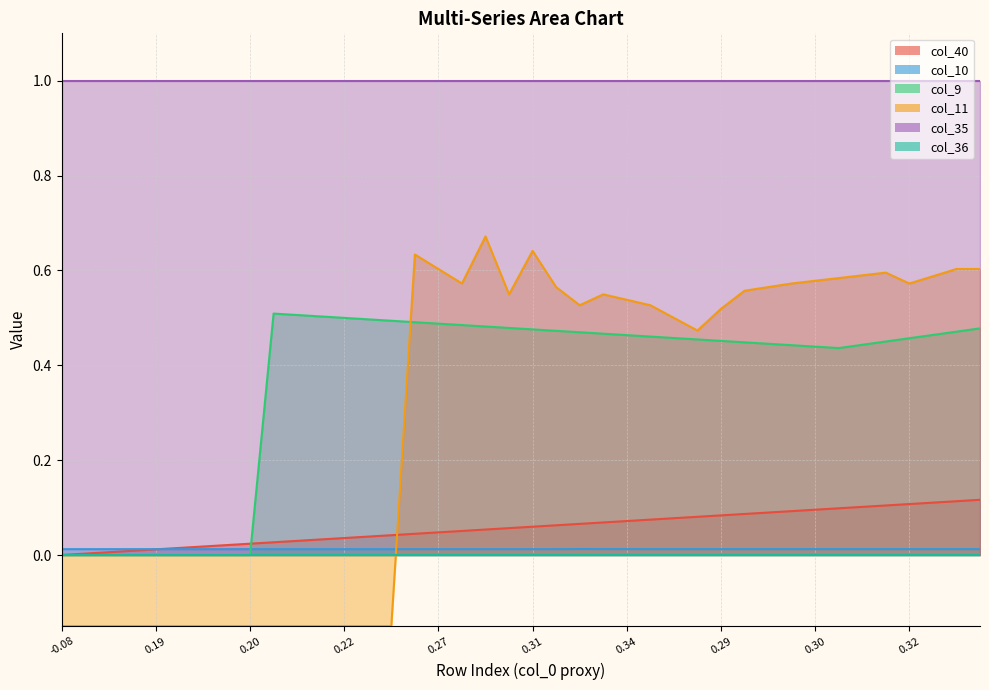

What is the average value of the col_9 series?

0.4